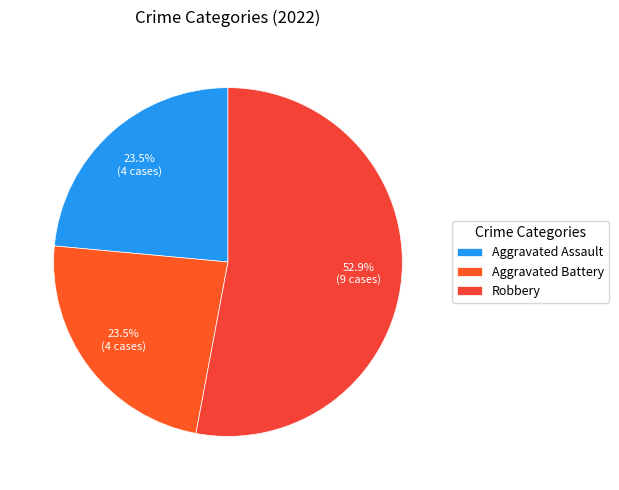

To the nearest percent, what portion does Aggravated Battery represent?

24%